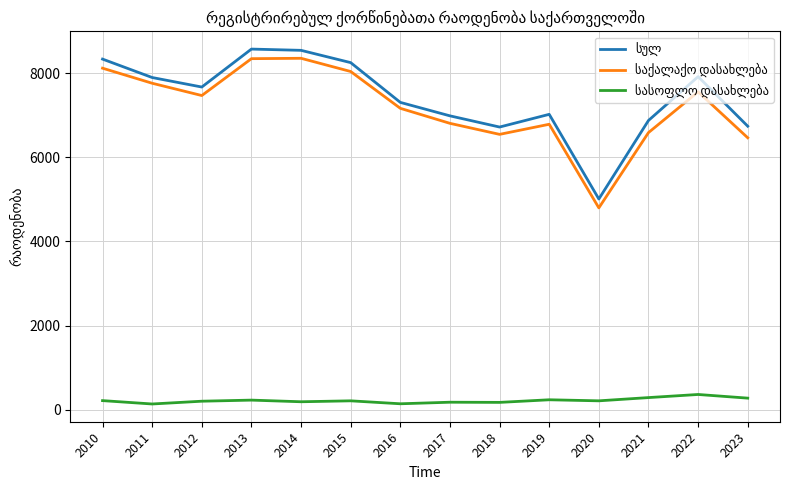

Is it true that სასოფლო დასახლება equals 202 at 2012?

True